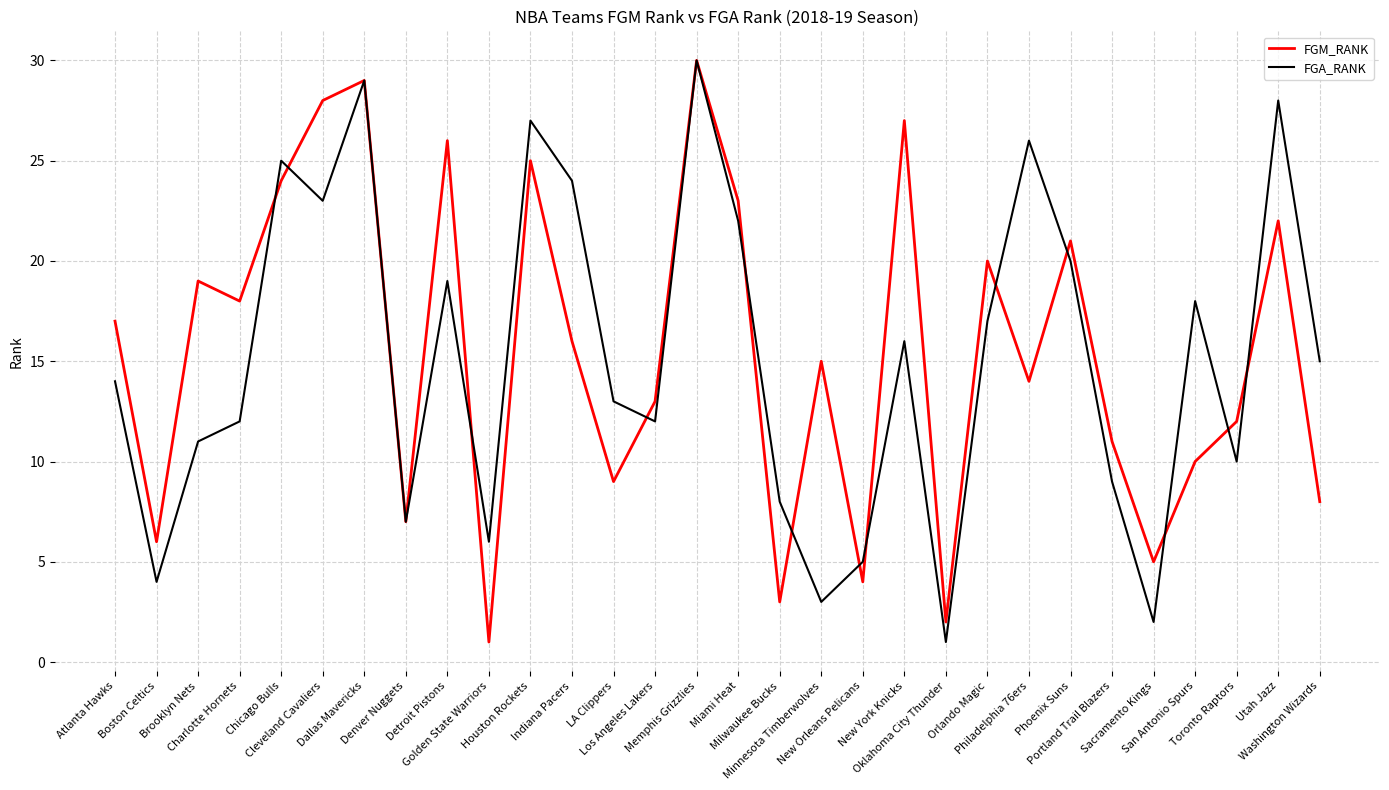

What is the highest value of the FGM_RANK series?

30